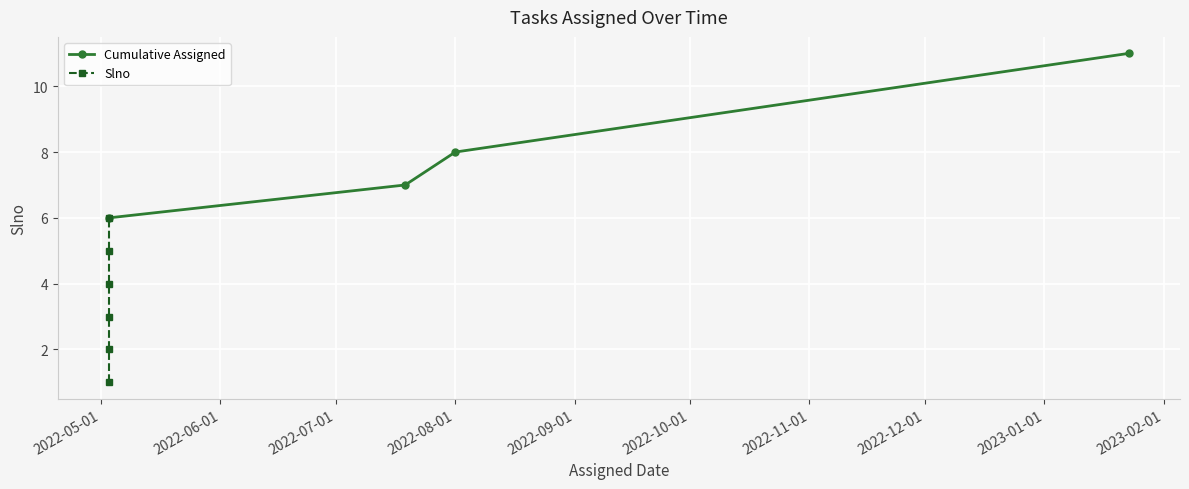

True or false: Cumulative Assigned has more than 0 interior local peaks.

False